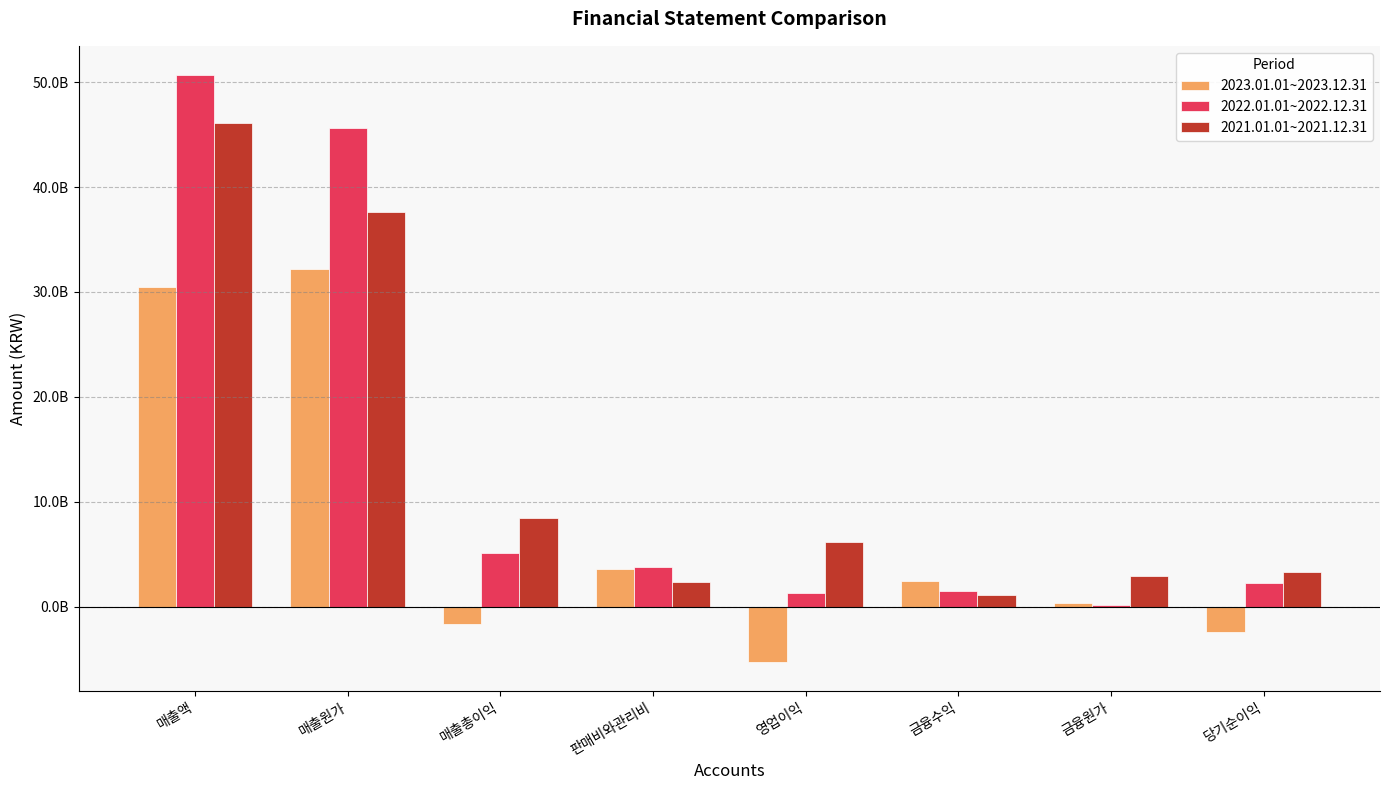

True or false: 2021.01.01~2021.12.31 has a value of 46074813488 at 매출액.

True